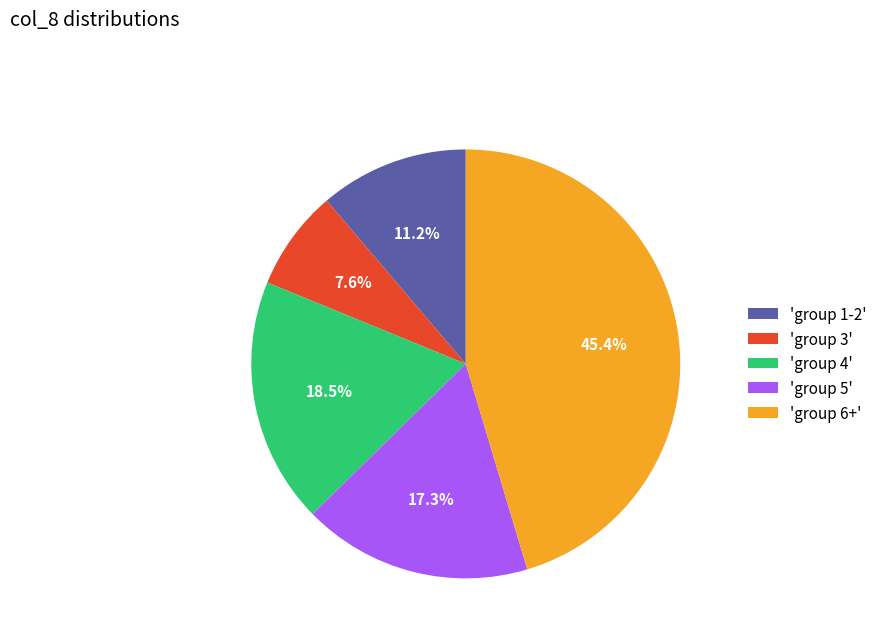

Approximately how many times larger is the value at 'group 3' compared to 'group 5'?

0.4